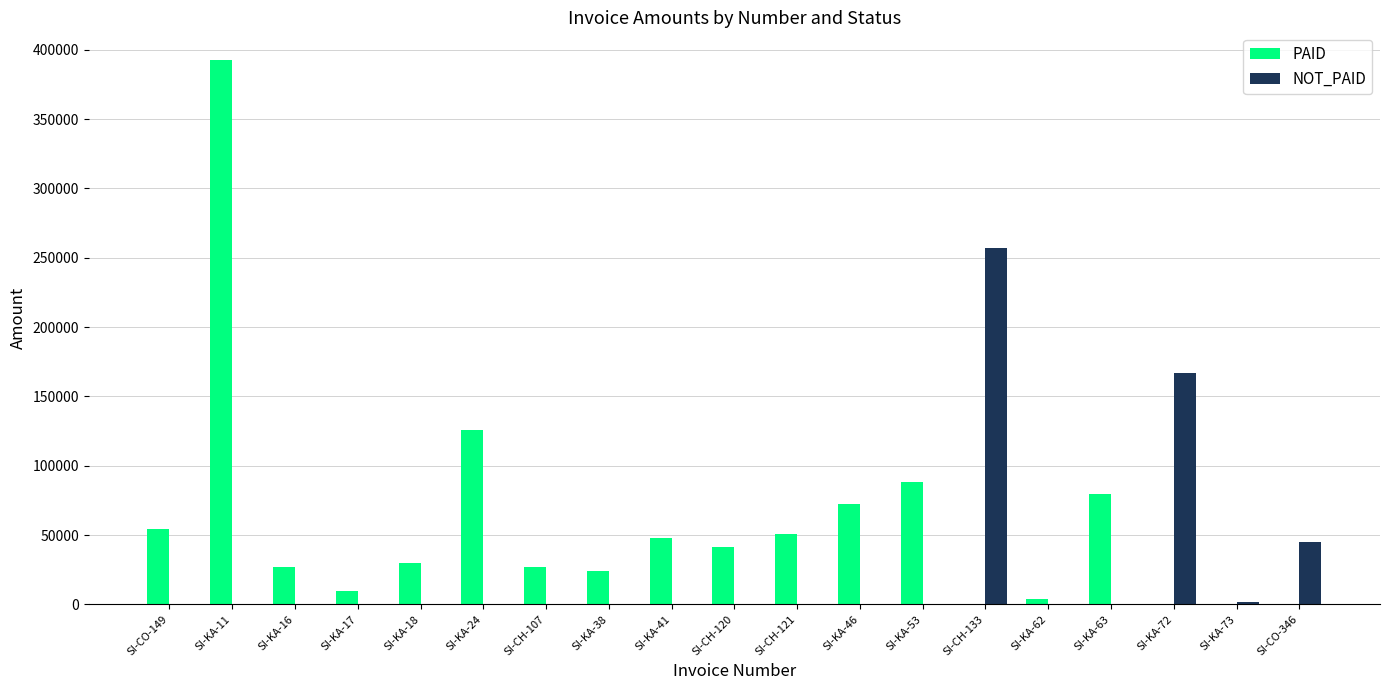

Which series has the largest total across all categories?

PAID